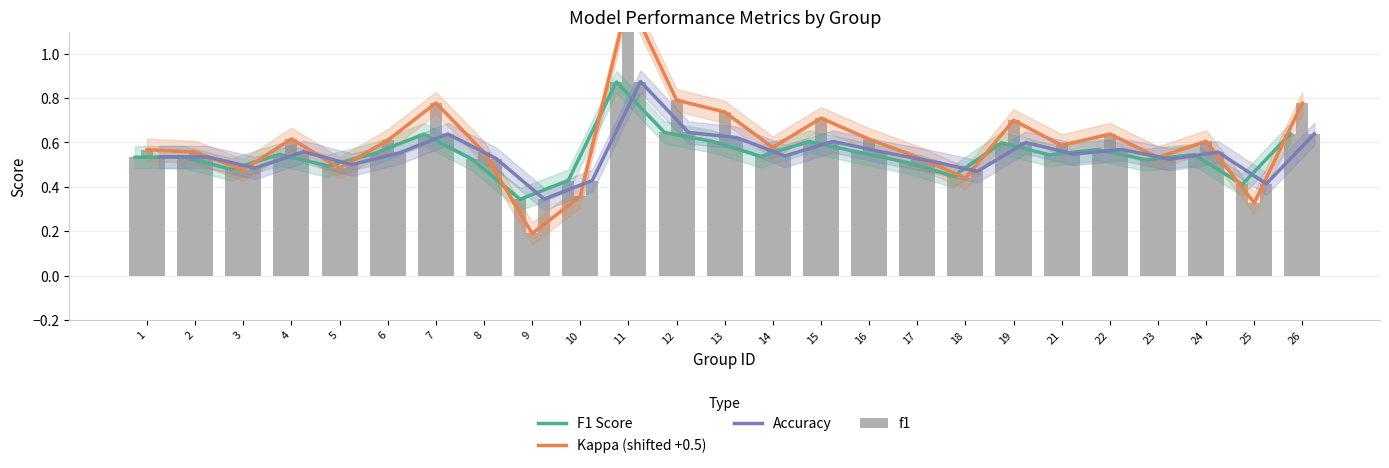

The value of Kappa (shifted +0.5) at 16 is 1.0. True or false?

False